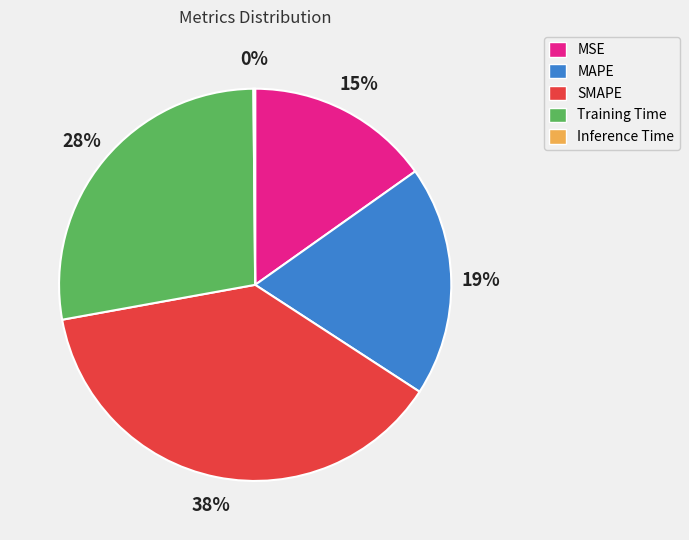

Which slice is the largest?

SMAPE